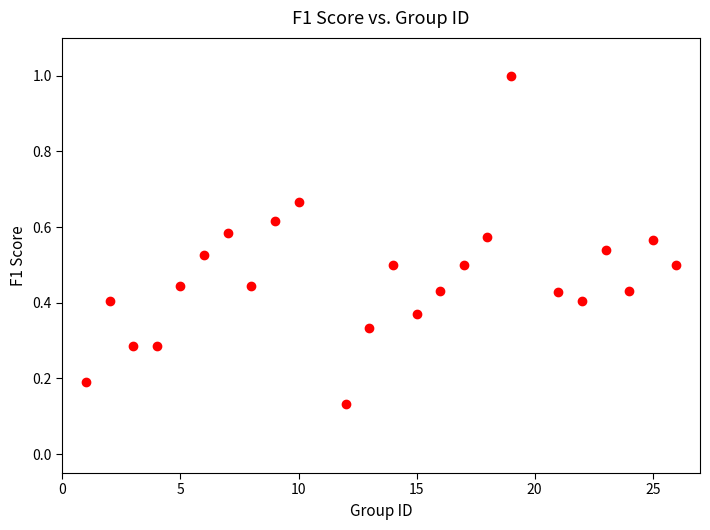

What is the range of X values (max minus min)?

25.0